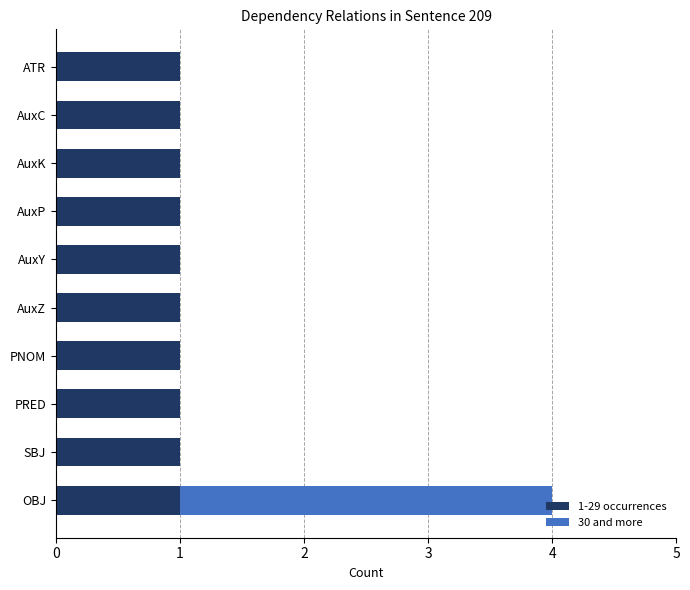

The value of 1-29 occurrences at AuxK is 0. True or false?

False